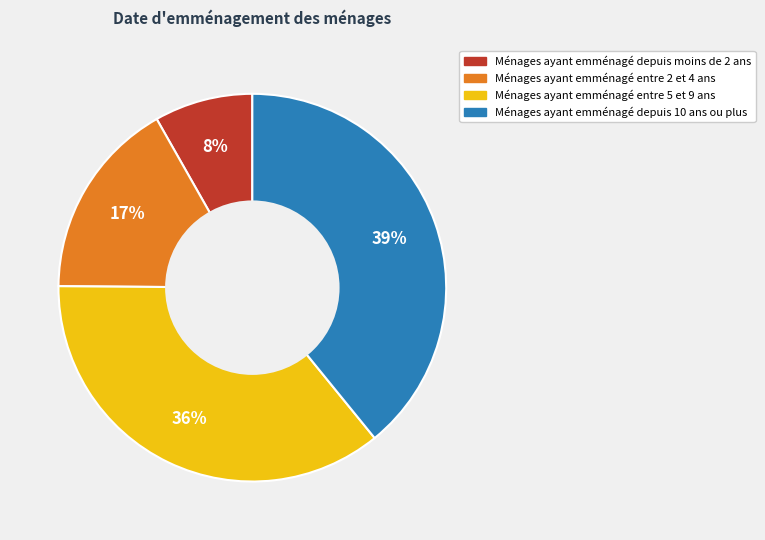

To the nearest percent, what is the difference between the largest and smallest slice percentages?

31%